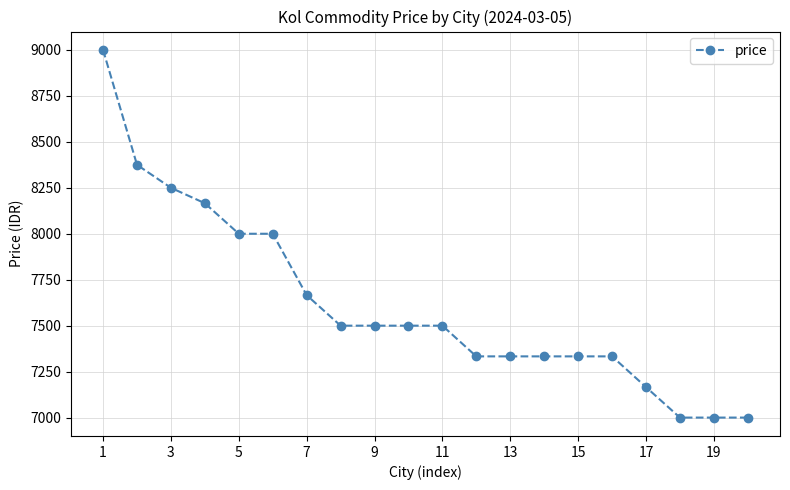

How many data points does each series have?

20